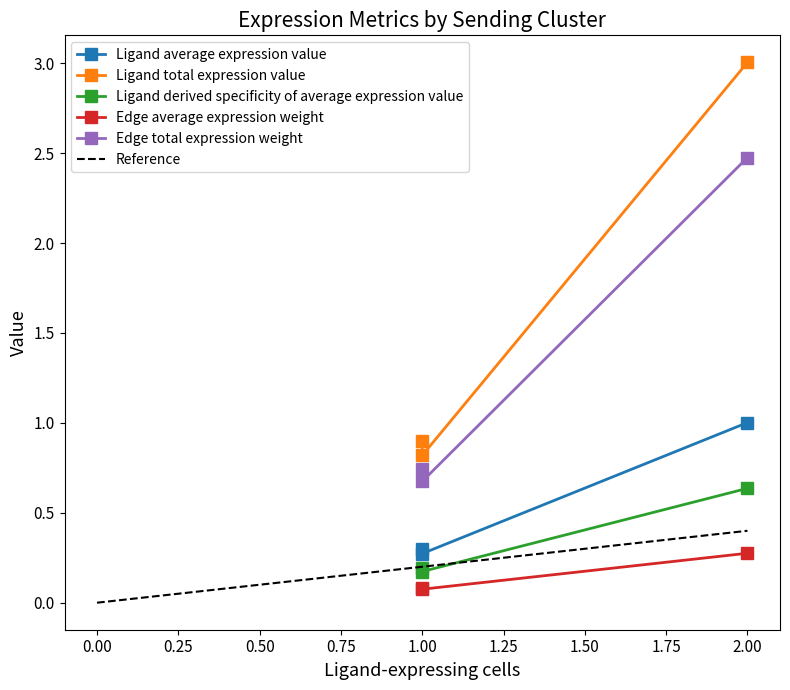

What are all the series names shown in the legend?

Ligand average expression value, Ligand total expression value, Ligand derived specificity of average expression value, Edge average expression weight, Edge total expression weight